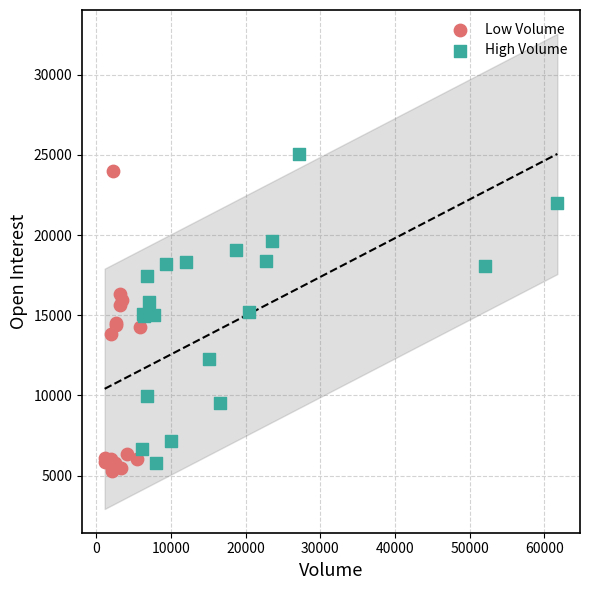

Which series contains the lowest Y value?

Low Volume